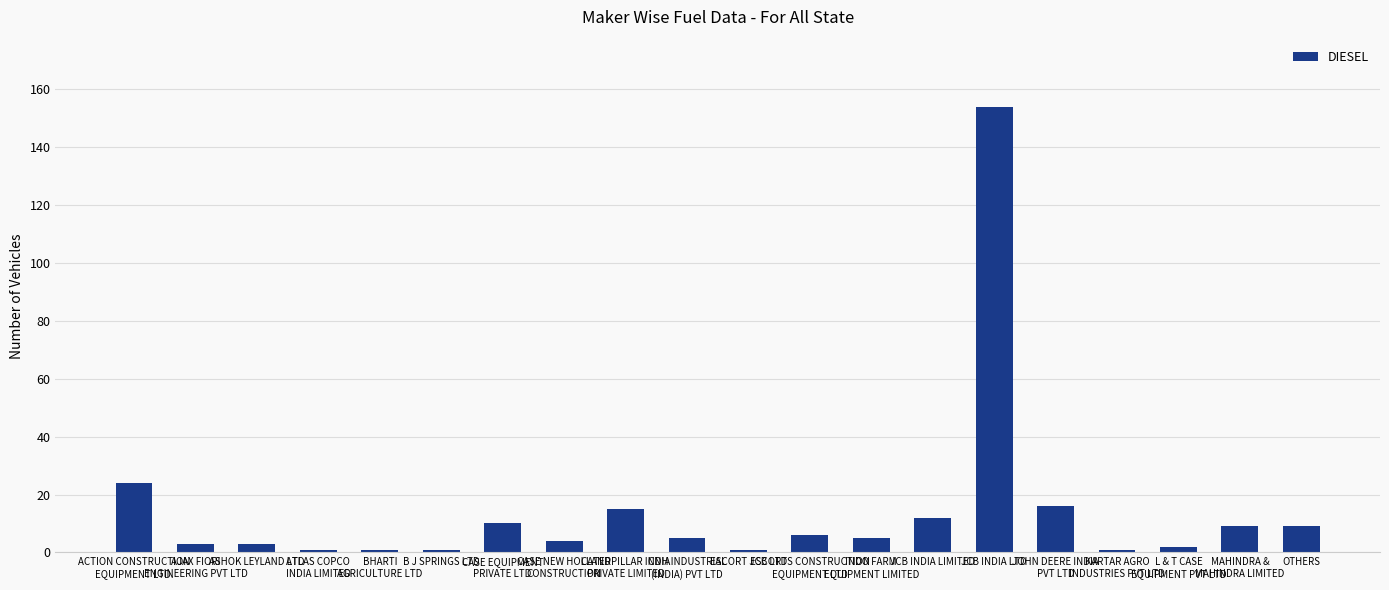

How many categories are shown in the chart?

20